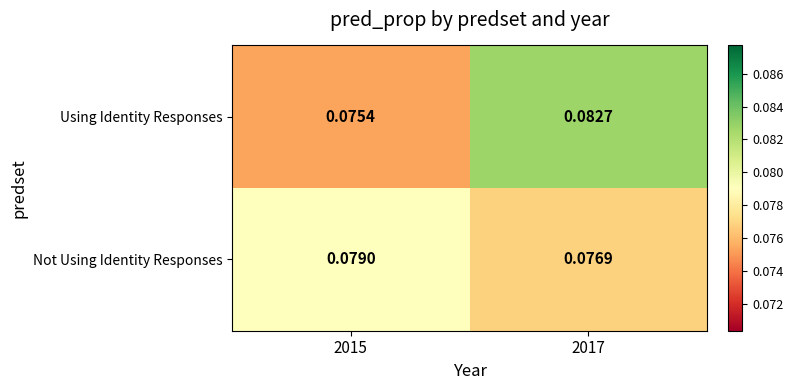

Between 2015 and 2017, which series saw the biggest shift?

Using Identity Responses